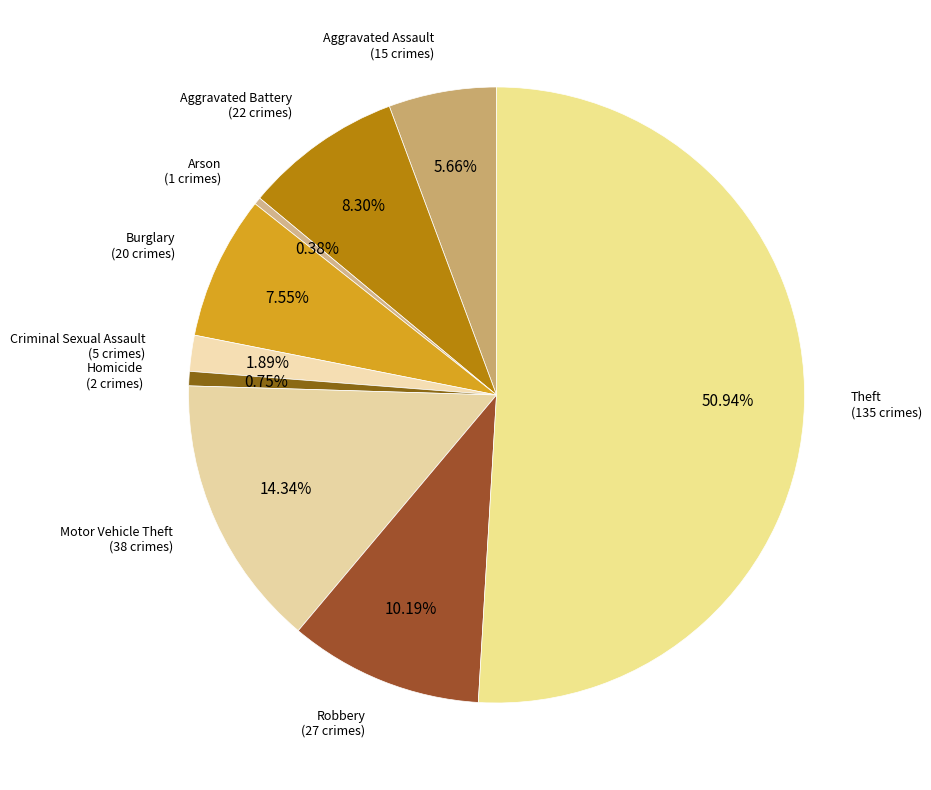

How many slices are in this pie chart?

9